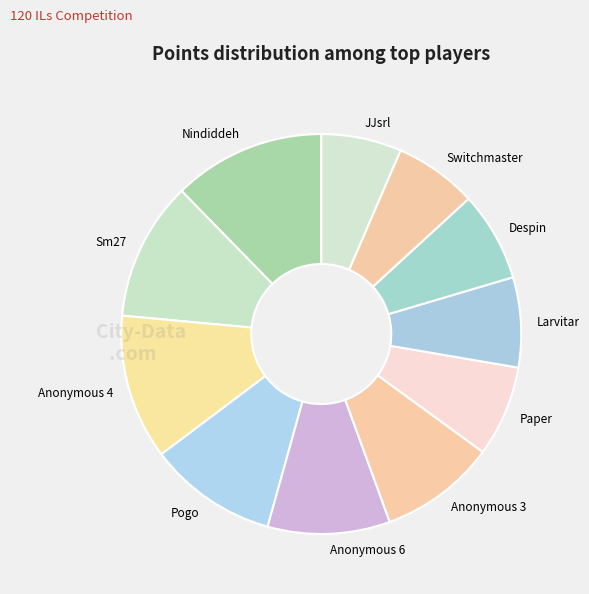

What is the largest slice in the pie chart?

Nindiddeh